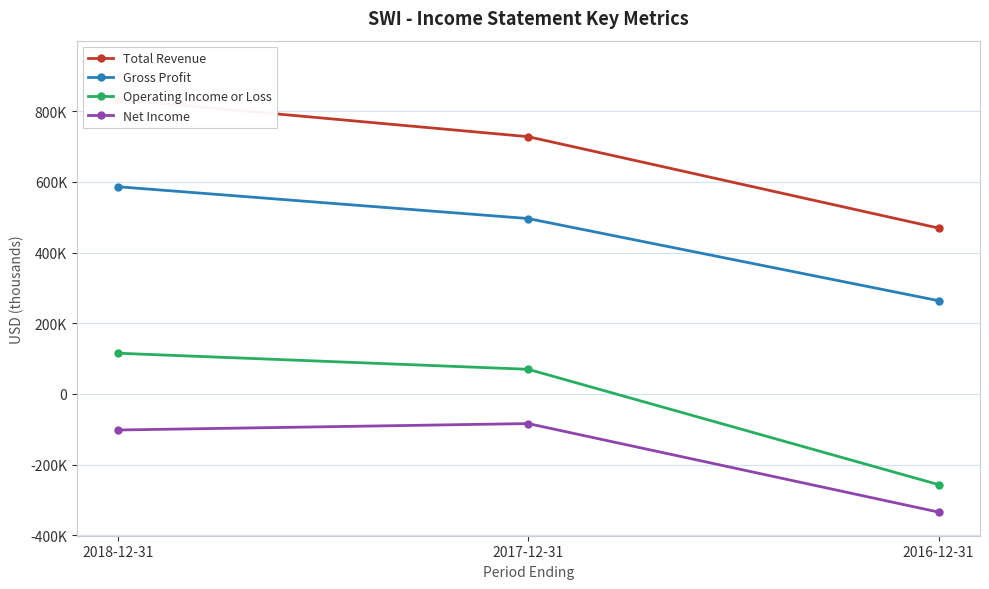

At which category is the sum across all series the highest?

2018-12-31